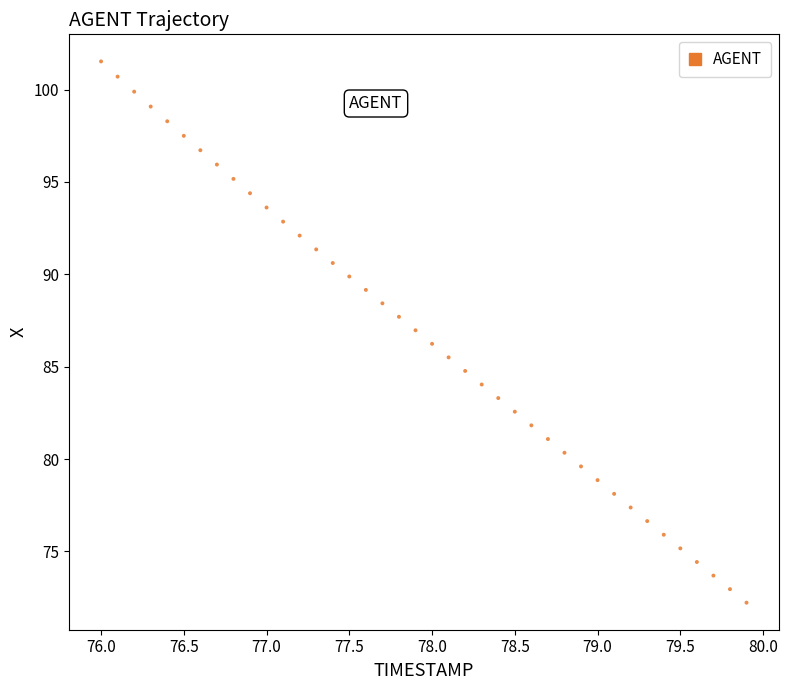

What is the range of X values (max minus min)?

3.9